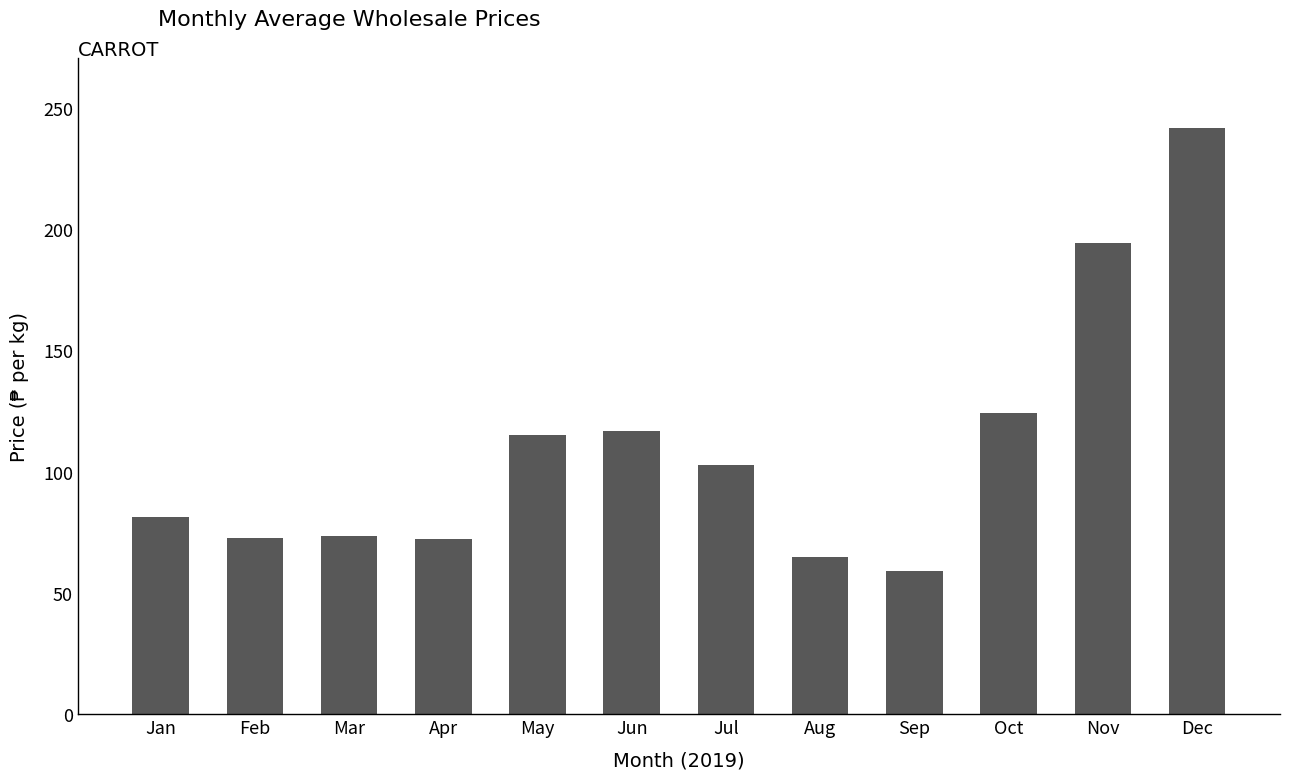

True or false: the data shows 72.4 at Apr.

True